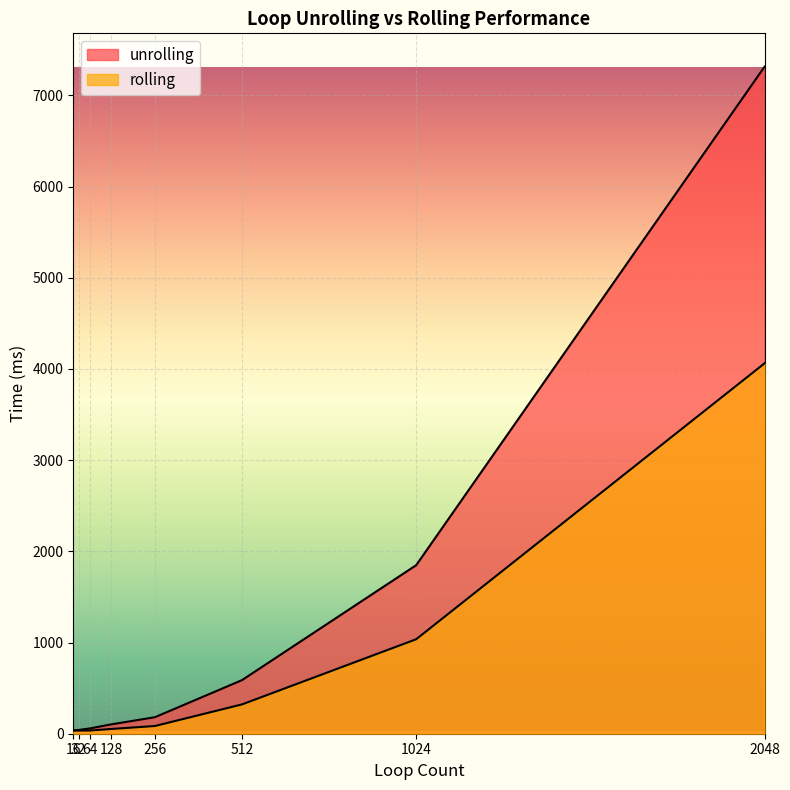

What is the difference between the highest and lowest values at 64?

22.6